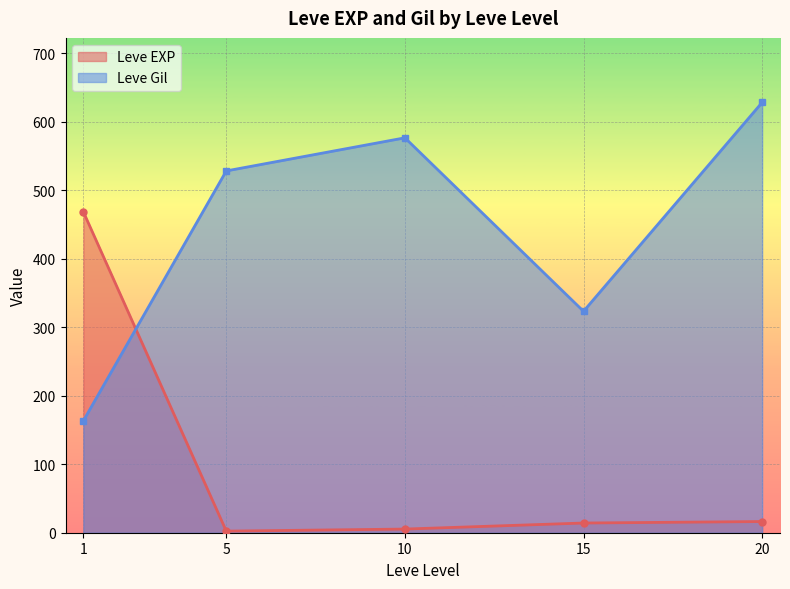

True or false: Leve Gil and Leve EXP intersect in this chart.

True